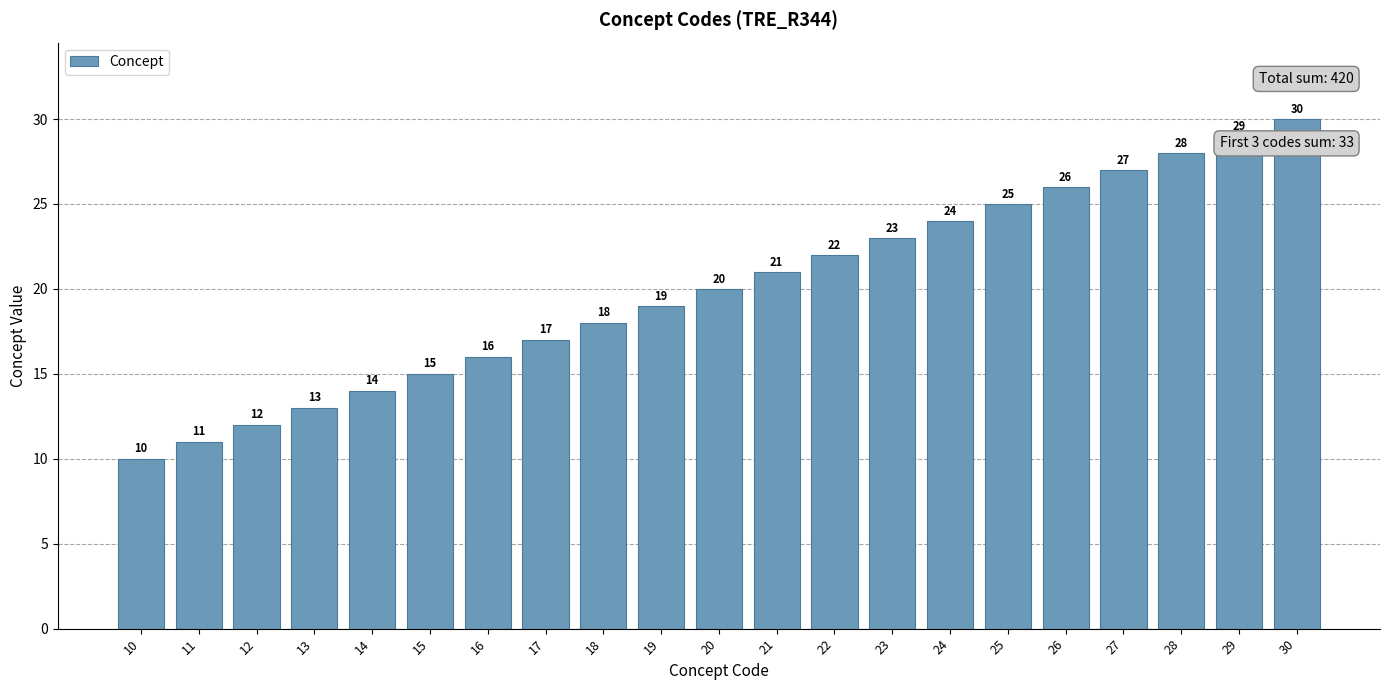

What is the change in value from 21 to 27?

+6